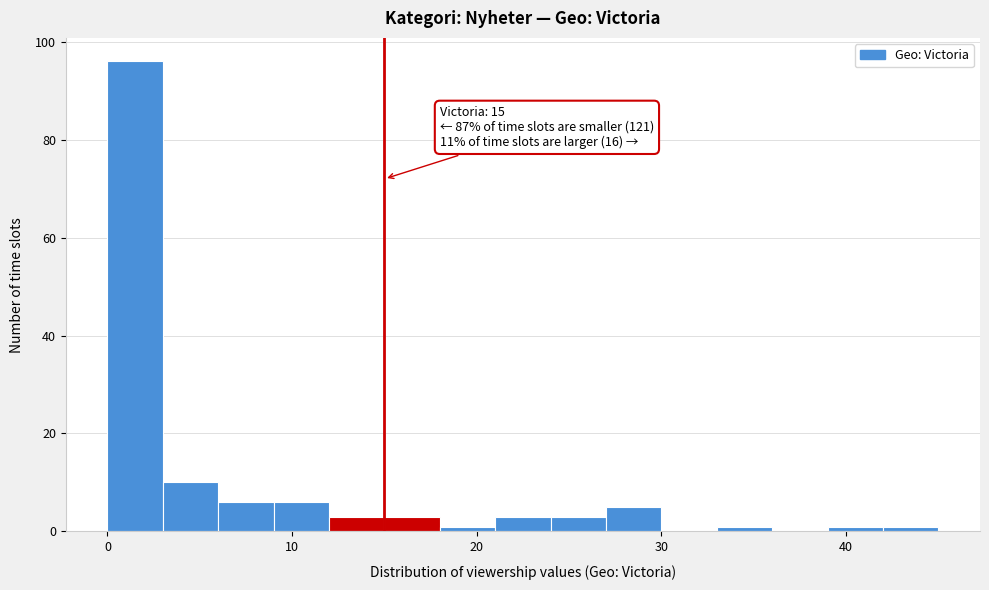

Read against the x-axis, roughly where is the centre of the tallest bar?

2